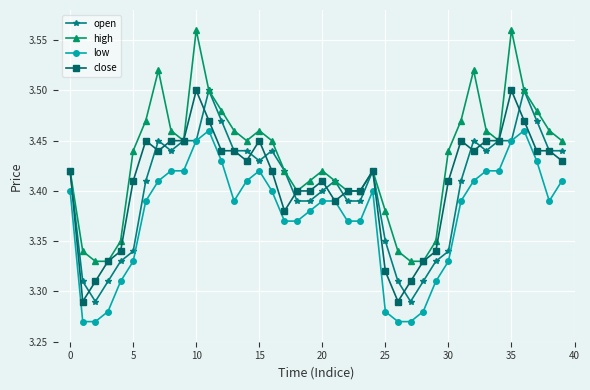

Count the low values in the range 3 to 4.

40